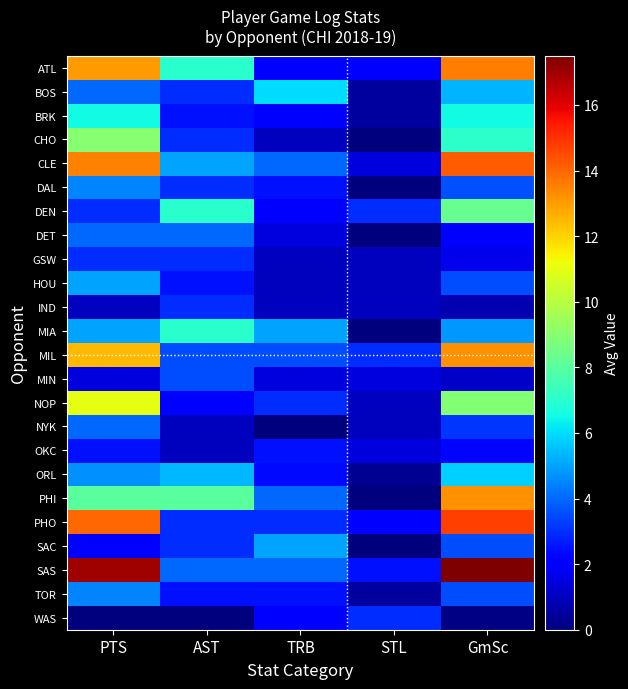

How many data points does each series have?

5